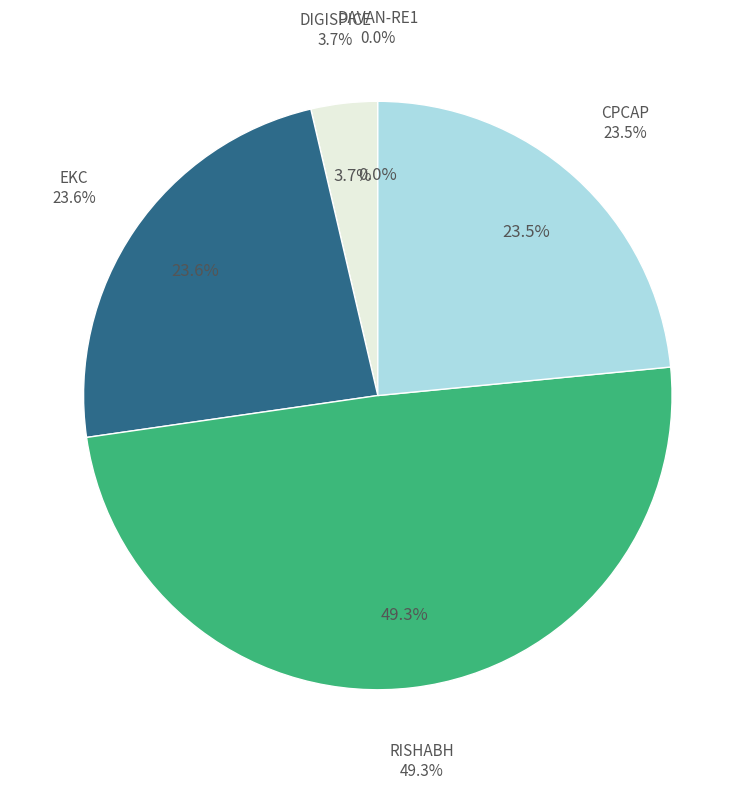

What is the smallest slice in the pie chart?

DAVAN-RE1